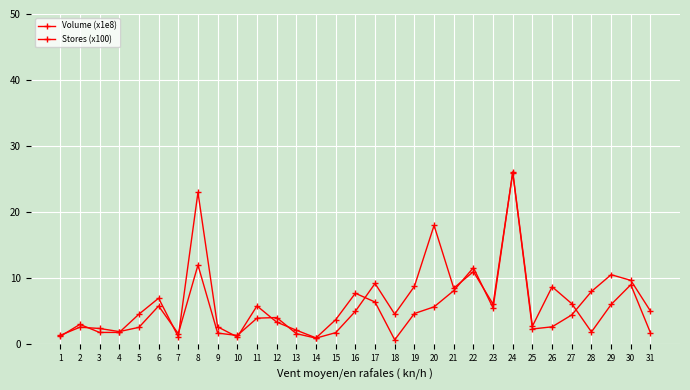

Is it true that Volume (x1e8) equals 3.1 at 6?

False